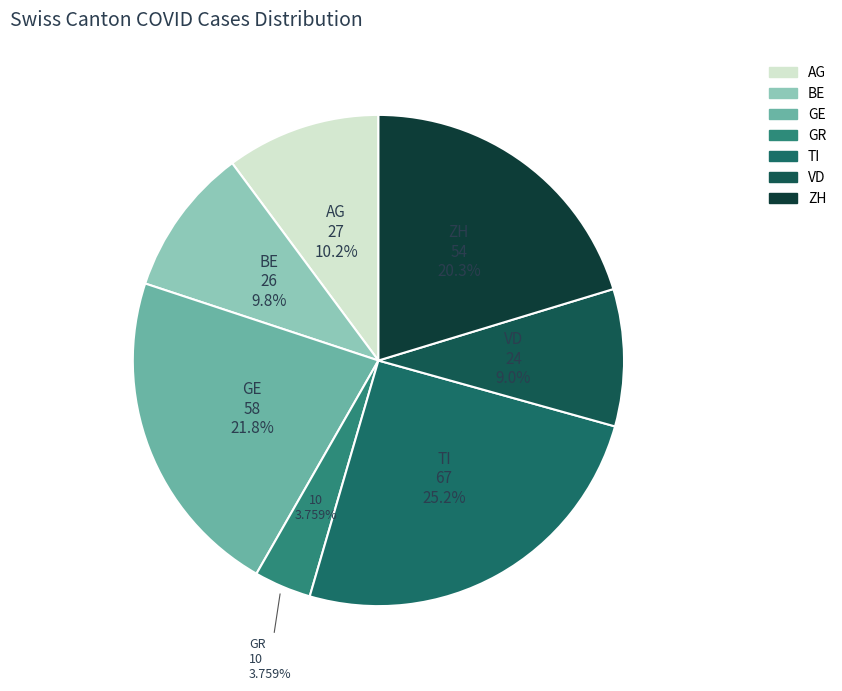

Is there a majority slice in this chart?

No